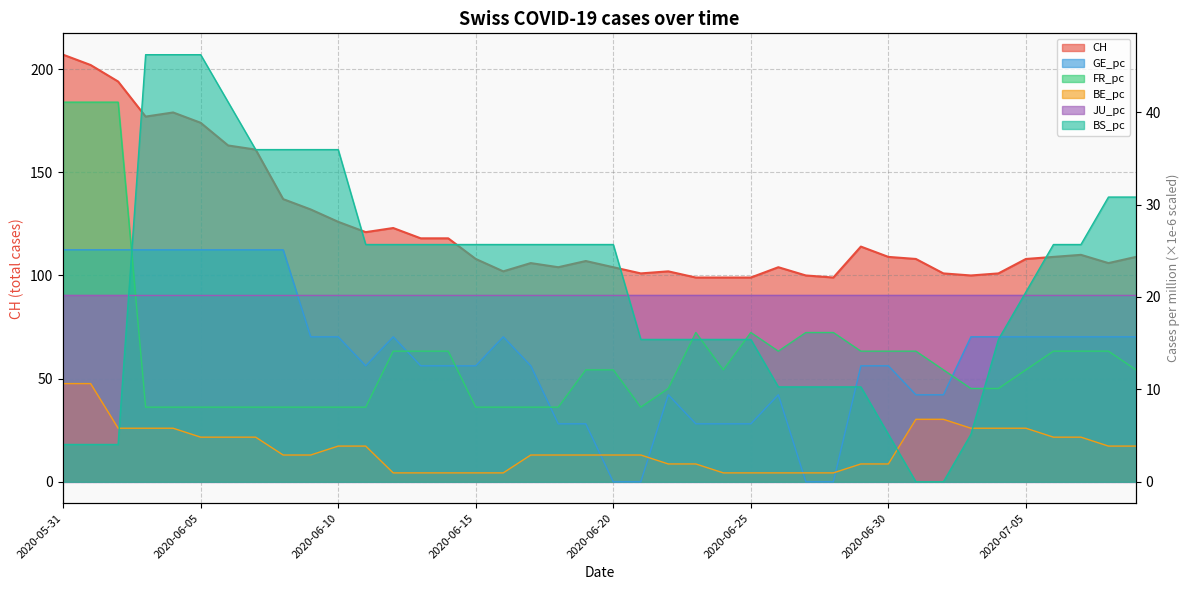

Where does the BE_pc series first go above 2?

2020-05-31